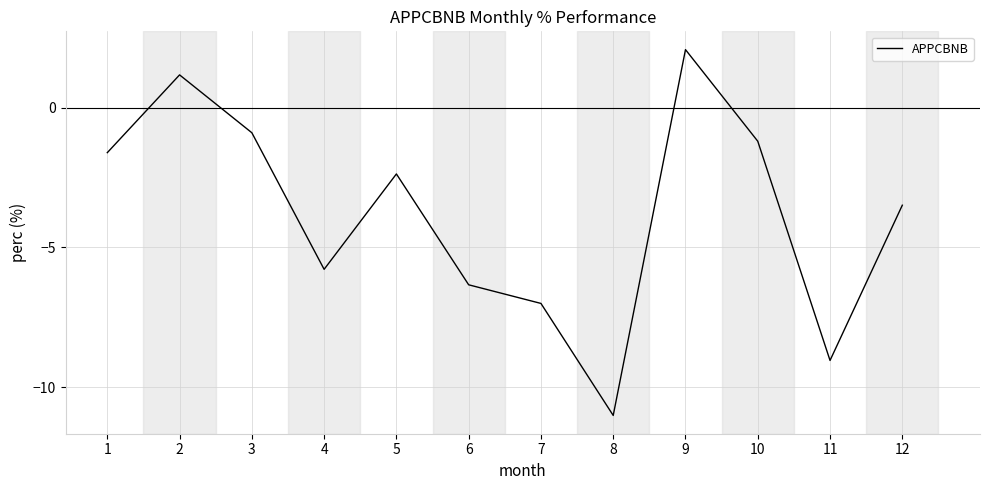

What is the change in value from 3 to 6?

-5.4